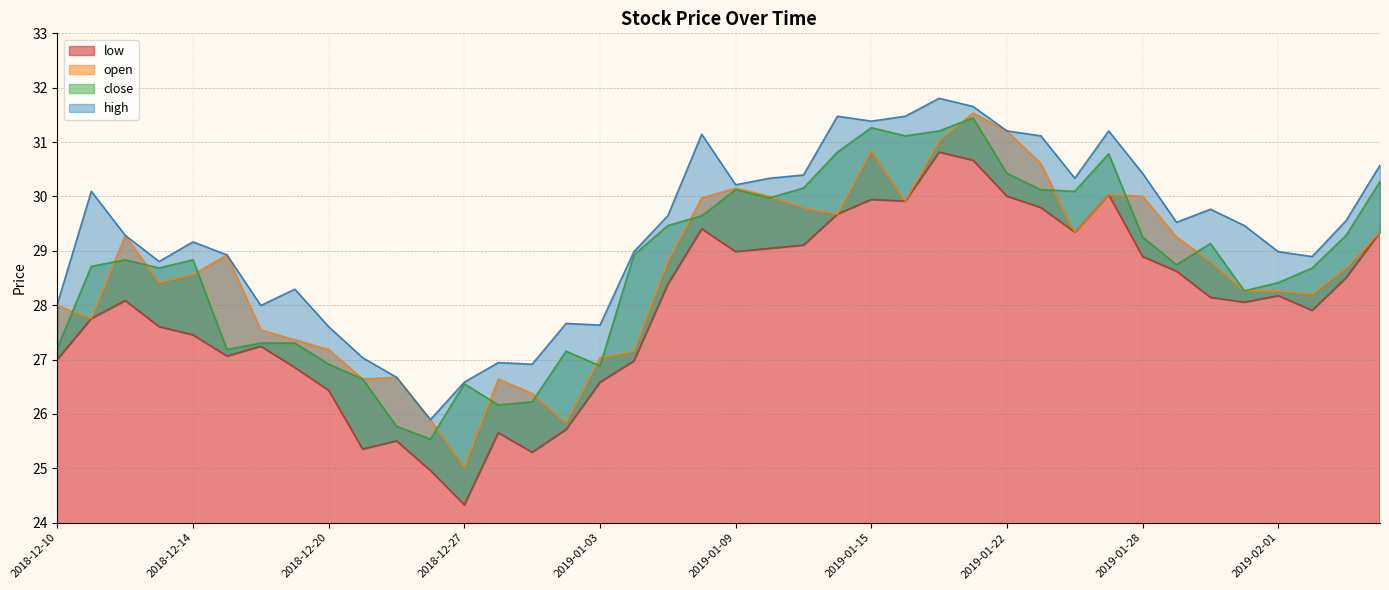

The close series shows 27.2 at 2019-01-02. True or false?

True